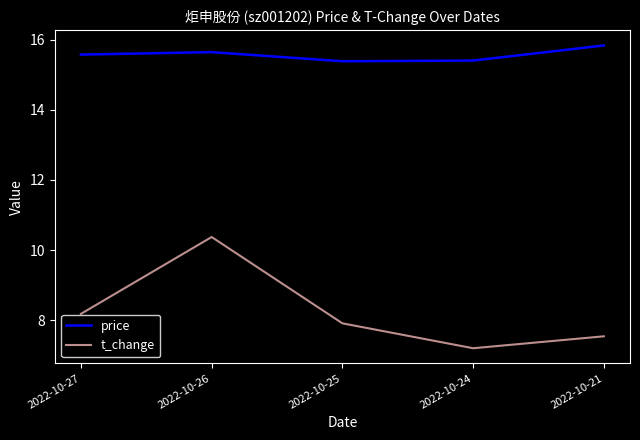

True or false: price and t_change intersect in this chart.

False